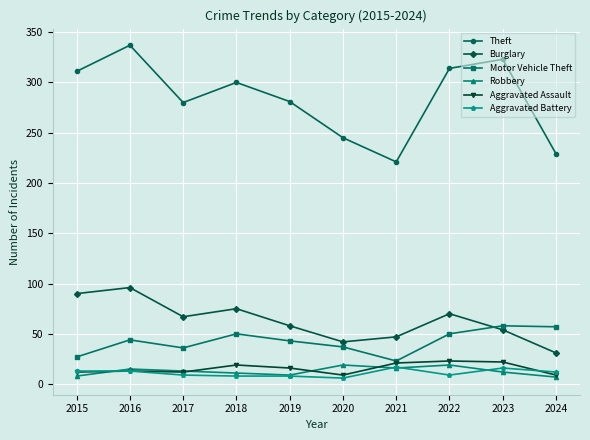

What is the smallest value displayed?

6